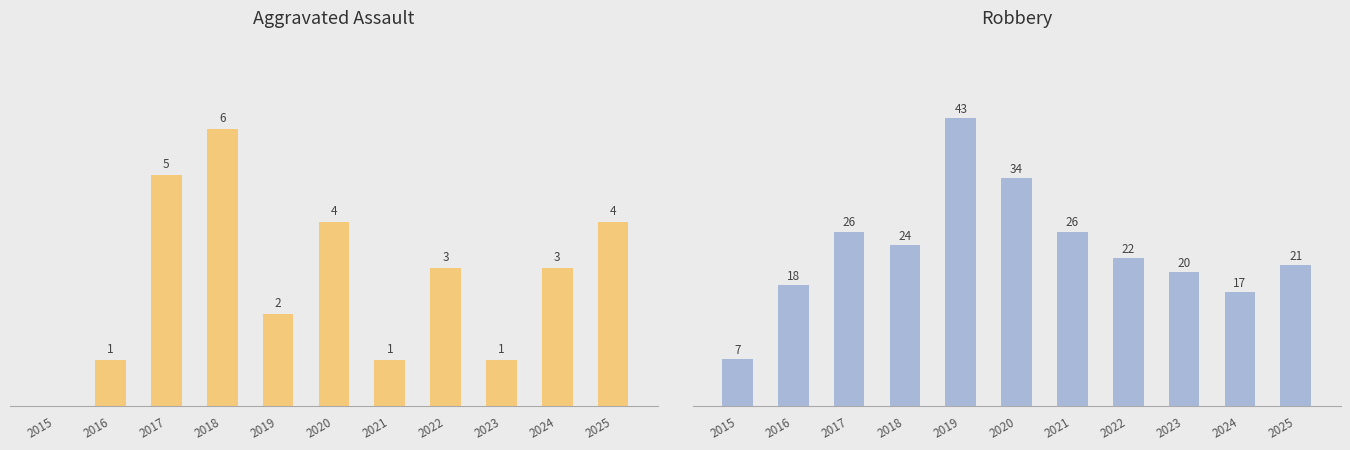

What is the value of the Aggravated Assault bar at the 11th from the left?

4